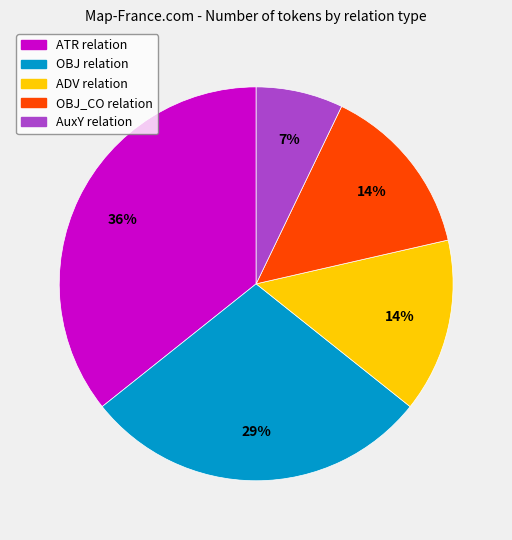

To the nearest percent, what is the average slice percentage?

20%